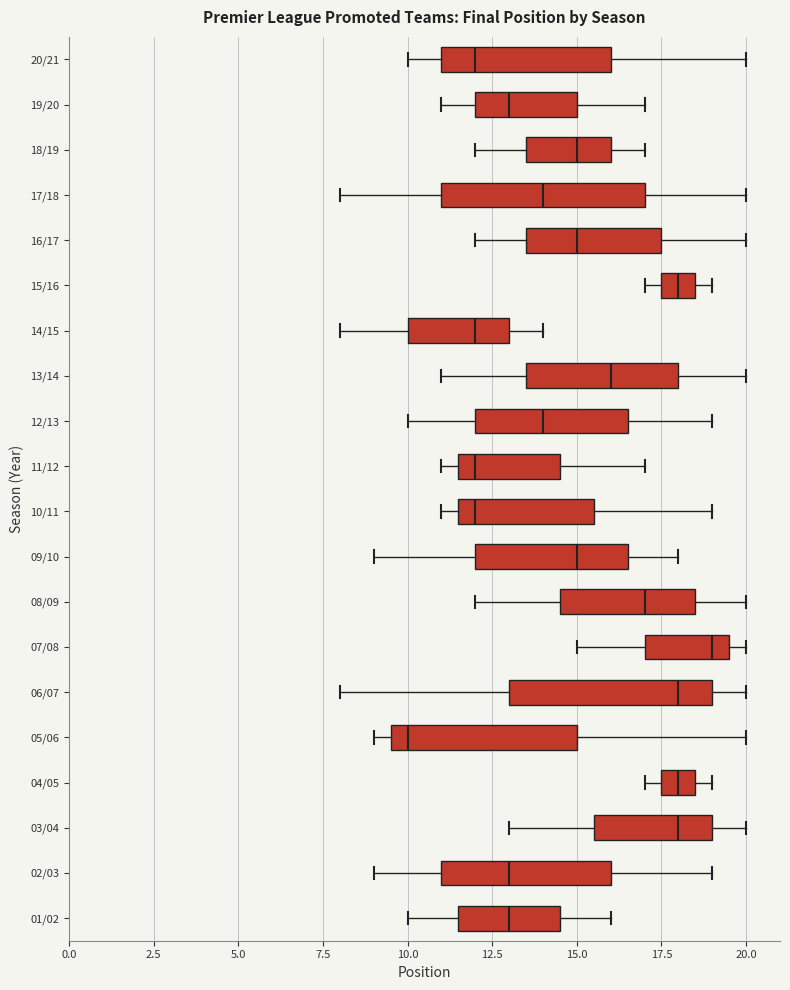

Which box has the furthest to the left median line?

05/06